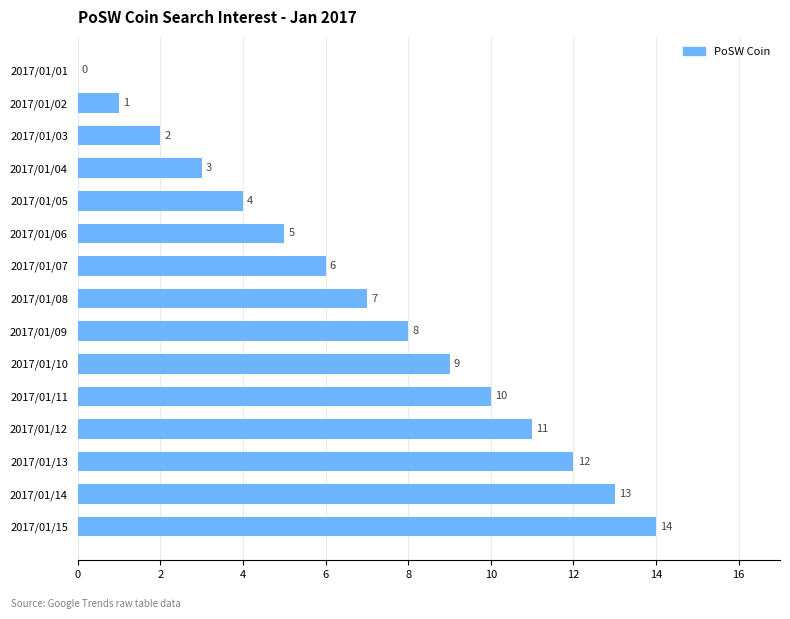

The chart shows a value of 12 at 2017/01/08. True or false?

False